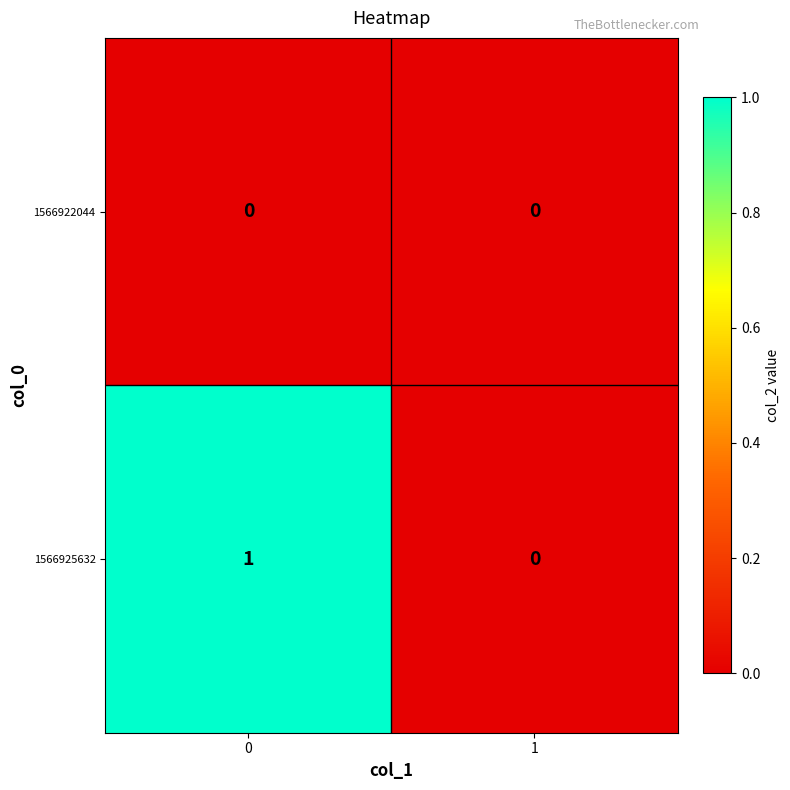

Which series changed the most between 0 and 1?

1566925632